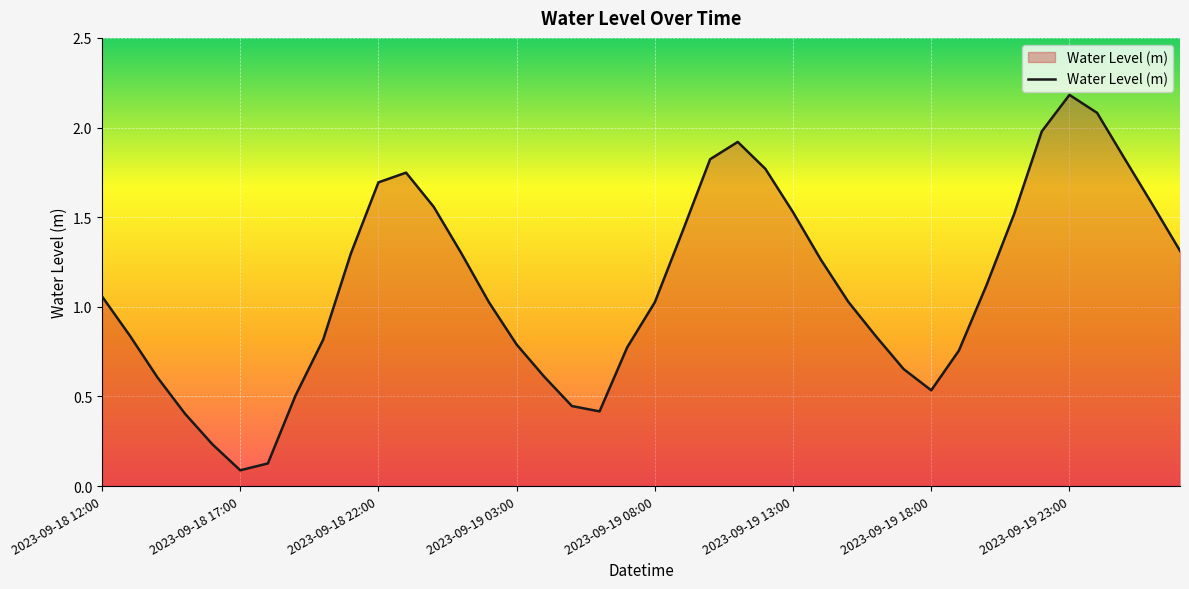

What is the maximum value shown in the chart?

2.2